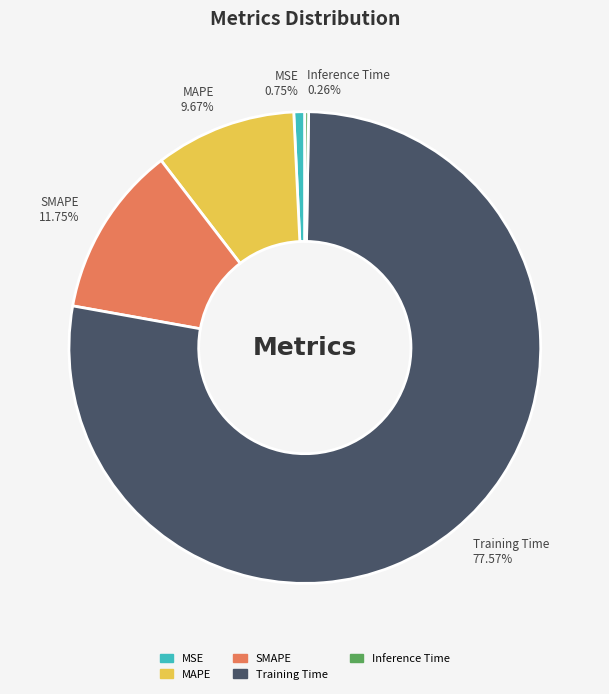

To the nearest percent, what is the average slice percentage?

20%